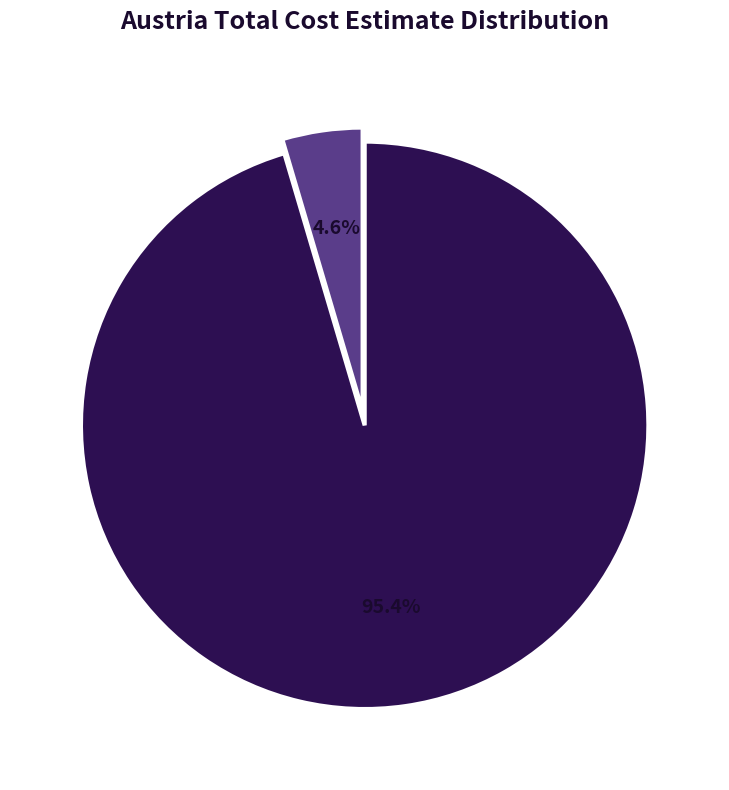

Is there a majority slice in this chart?

Yes